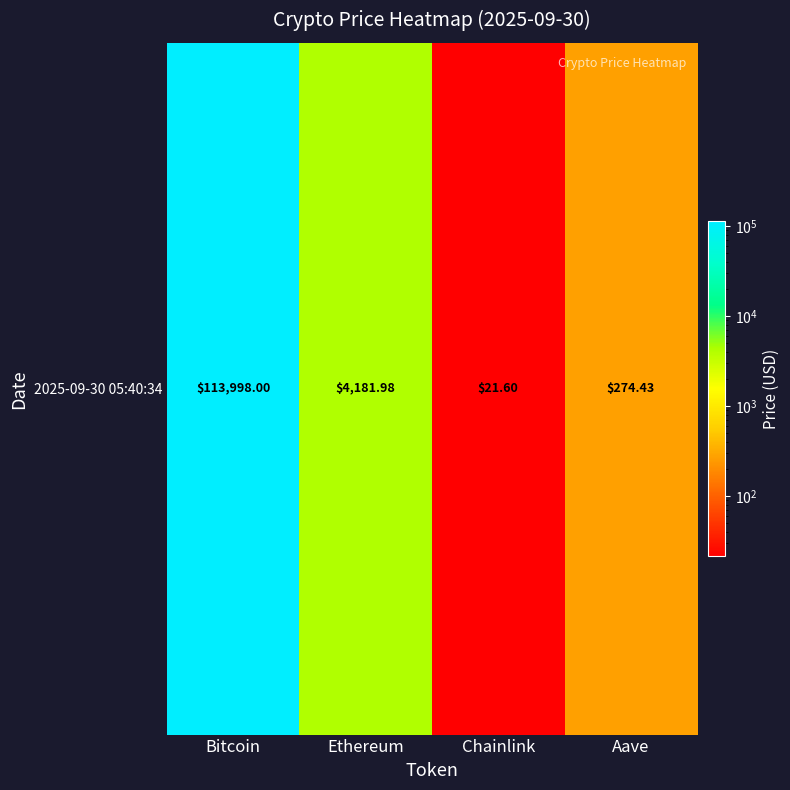

Is it true that the value at Bitcoin is 113998.0?

True